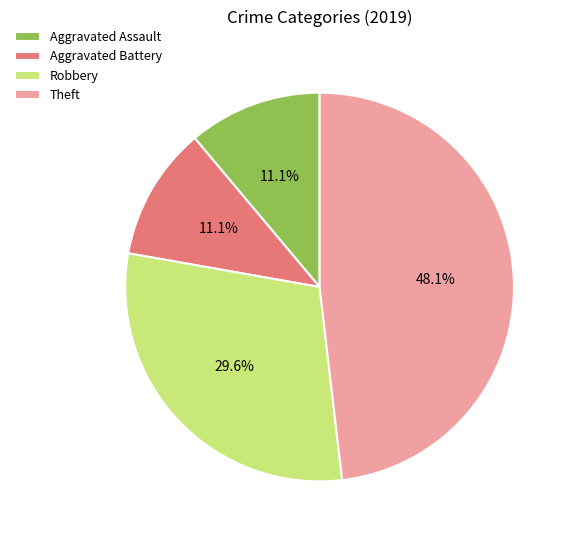

What is the largest slice in the pie chart?

Theft